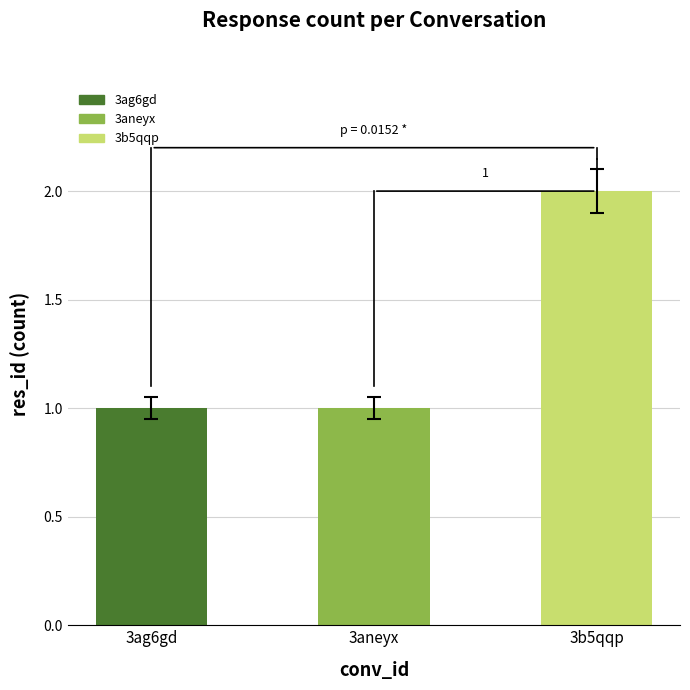

What is the minimum value shown in the chart?

1